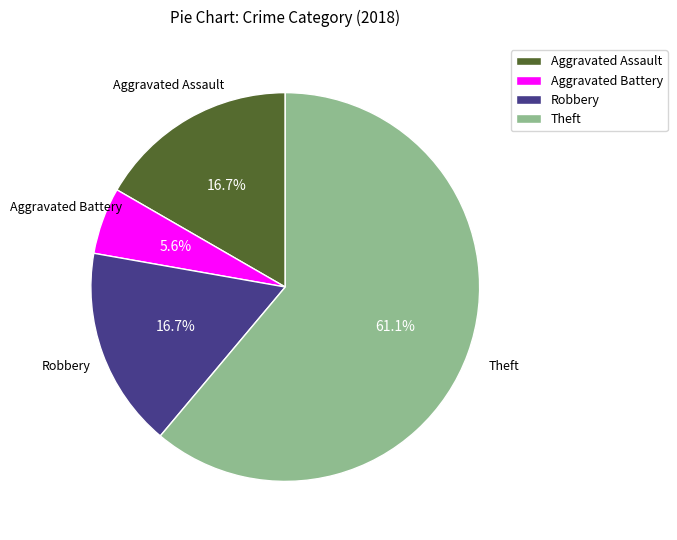

How many segments does this pie chart have?

4